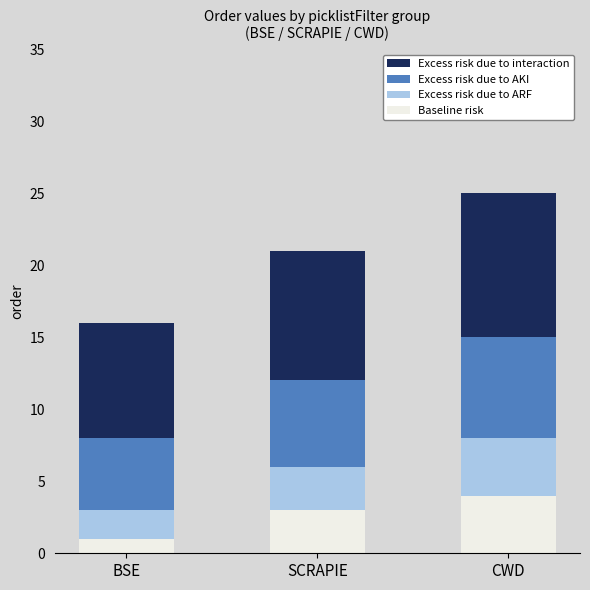

At which category is the sum across all series the highest?

CWD